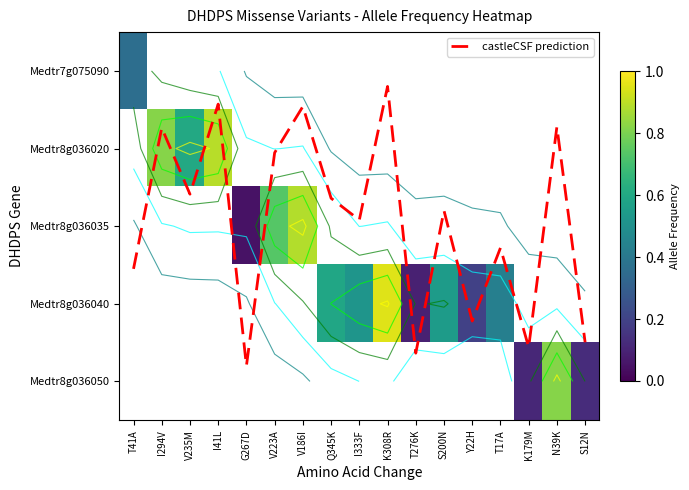

The value of Medtr8g036035 at V186I is 0.2. True or false?

False